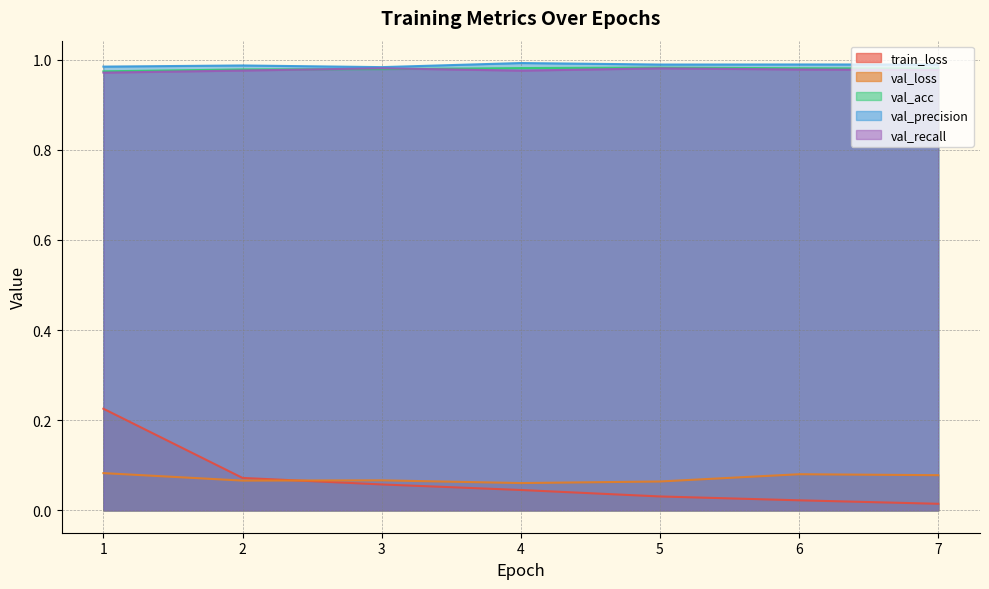

True or false: val_precision has more than 0 interior local peaks.

True